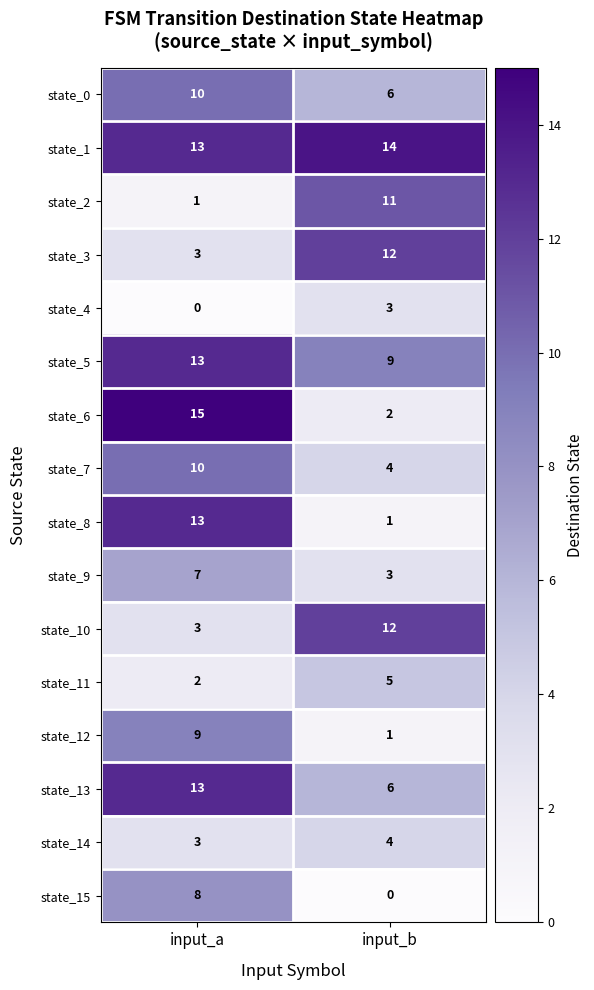

What is the sum of the state_9 values at input_a and input_b?

10